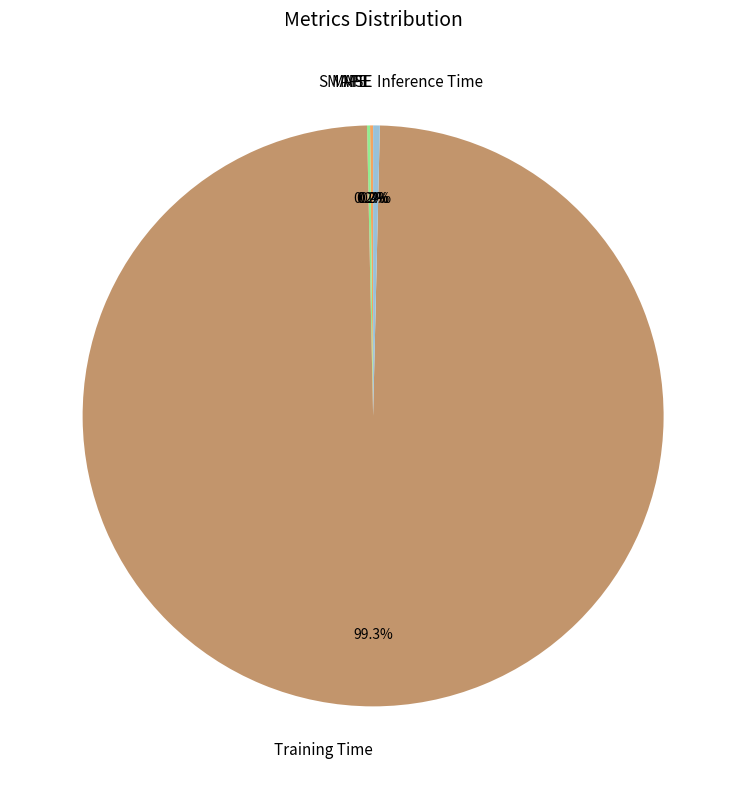

Which category has the biggest portion of the pie?

Training Time